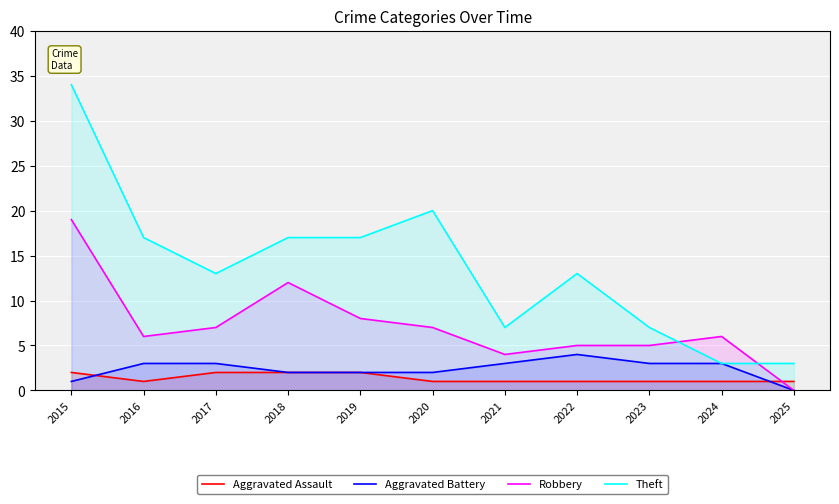

Reading right to left, list all the values displayed in this chart.

Aggravated Assault: 1	1	1	1	1	1	2	2	2	1	2
Aggravated Battery: 0	3	3	4	3	2	2	2	3	3	1
Robbery: 0	6	5	5	4	7	8	12	7	6	19
Theft: 3	3	7	13	7	20	17	17	13	17	34